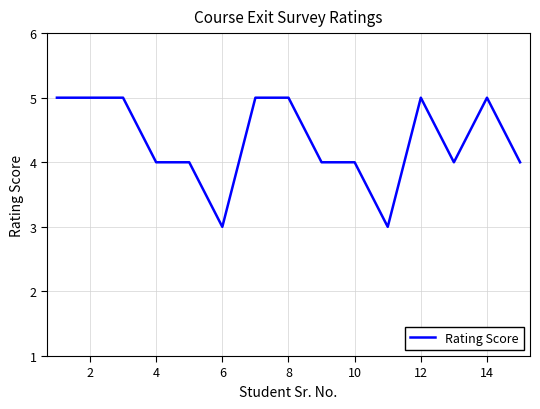

What is the smallest value displayed?

3